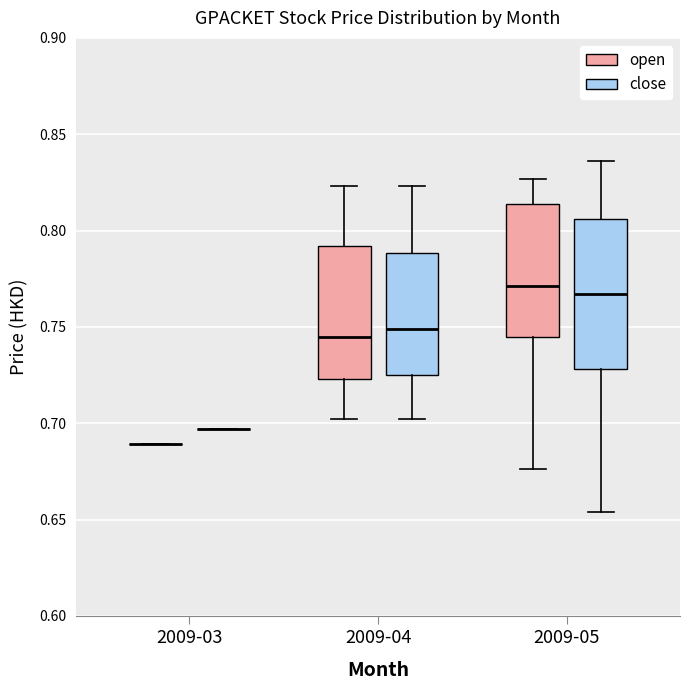

Reading left to right, transcribe this box plot: for each box, give where its median line is, the range the box spans, and where its two whiskers end, as read against the y-axis. The values are not printed on the chart, so give them approximately, as read against the axis.

2009-03 (open): box collapsed to a line at 0.690, whiskers 0.690 to 0.690
2009-03 (close): box collapsed to a line at 0.695, whiskers 0.695 to 0.695
2009-04 (open): median 0.745, box 0.725 to 0.790, whiskers 0.700 to 0.825
2009-04 (close): median 0.750, box 0.725 to 0.790, whiskers 0.700 to 0.825
2009-05 (open): median 0.770, box 0.745 to 0.815, whiskers 0.675 to 0.825
2009-05 (close): median 0.765, box 0.730 to 0.805, whiskers 0.655 to 0.835